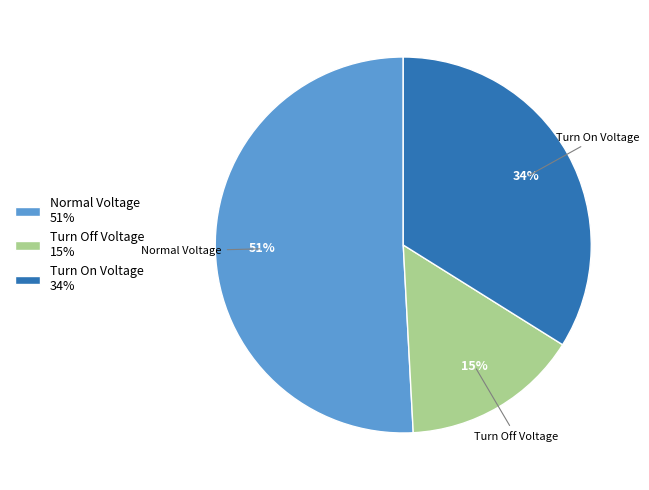

What percentage is the Turn On Voltage slice, to the nearest percent?

34%